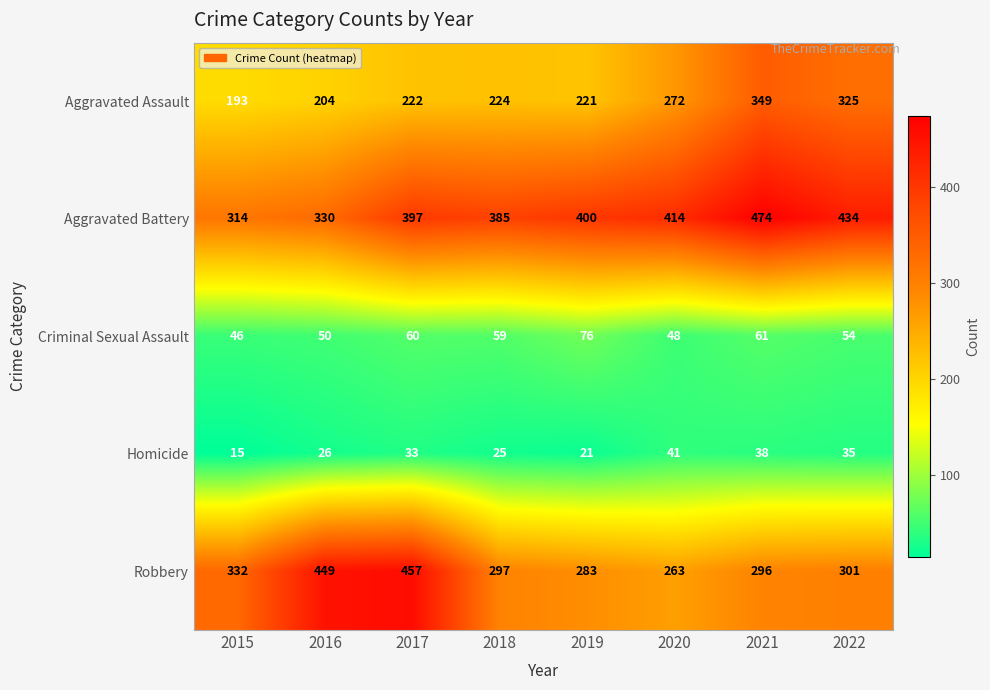

What is the difference between the highest and lowest values at 2021?

436